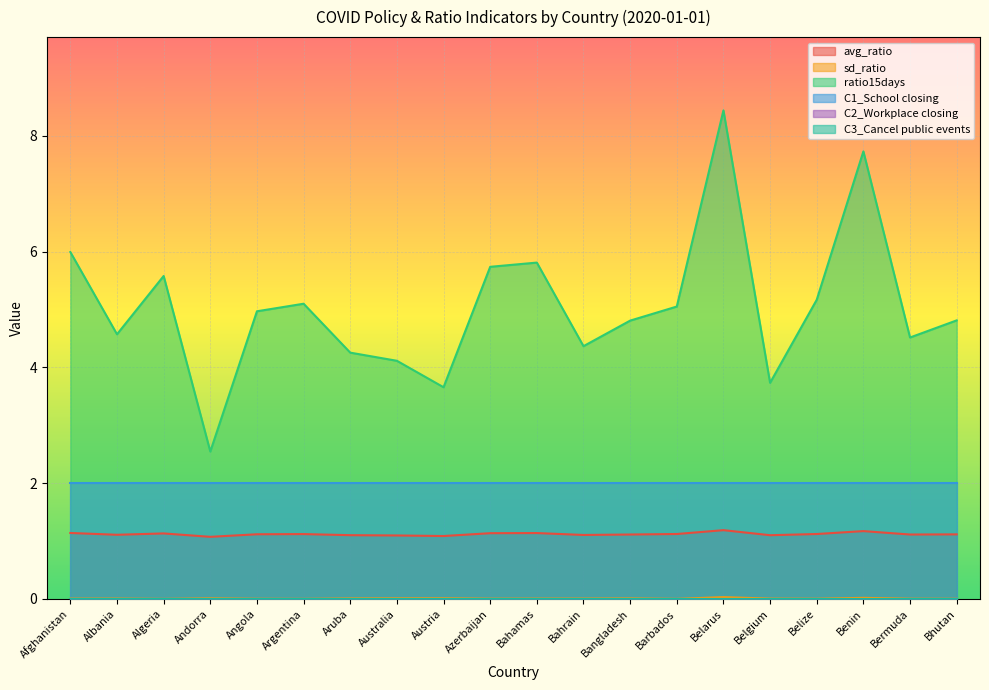

Where is the first local minimum for avg_ratio?

Albania